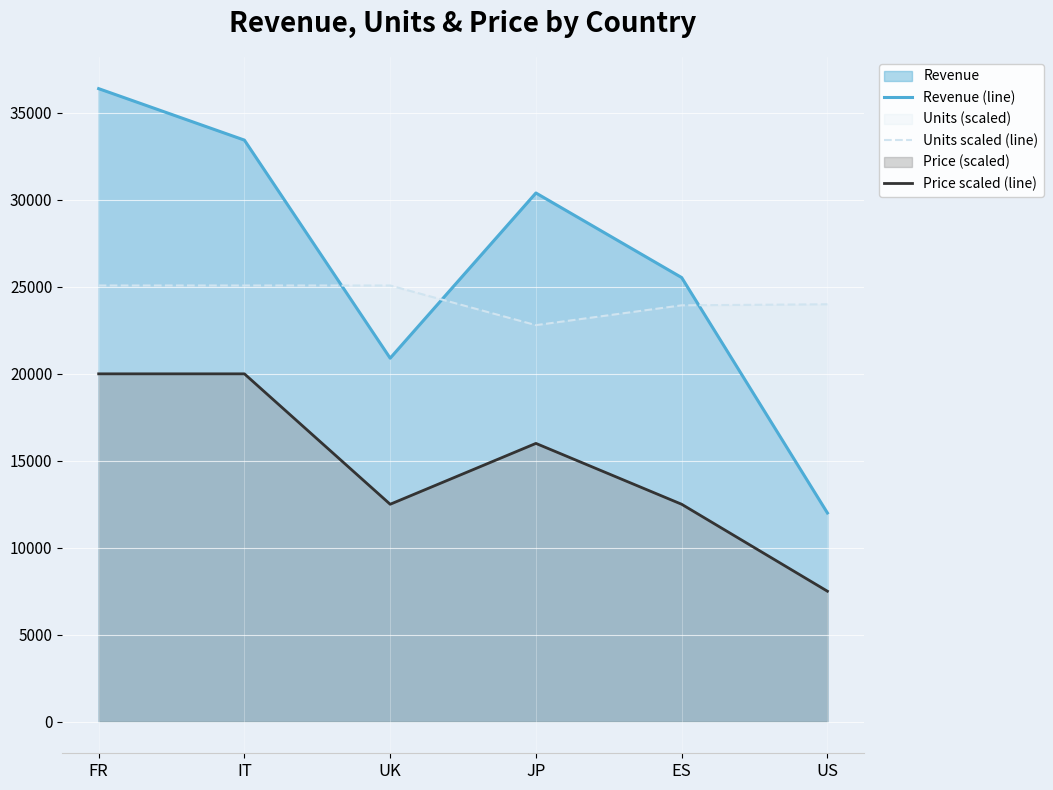

Is it true that Units scaled (line) equals 25080 at FR?

True